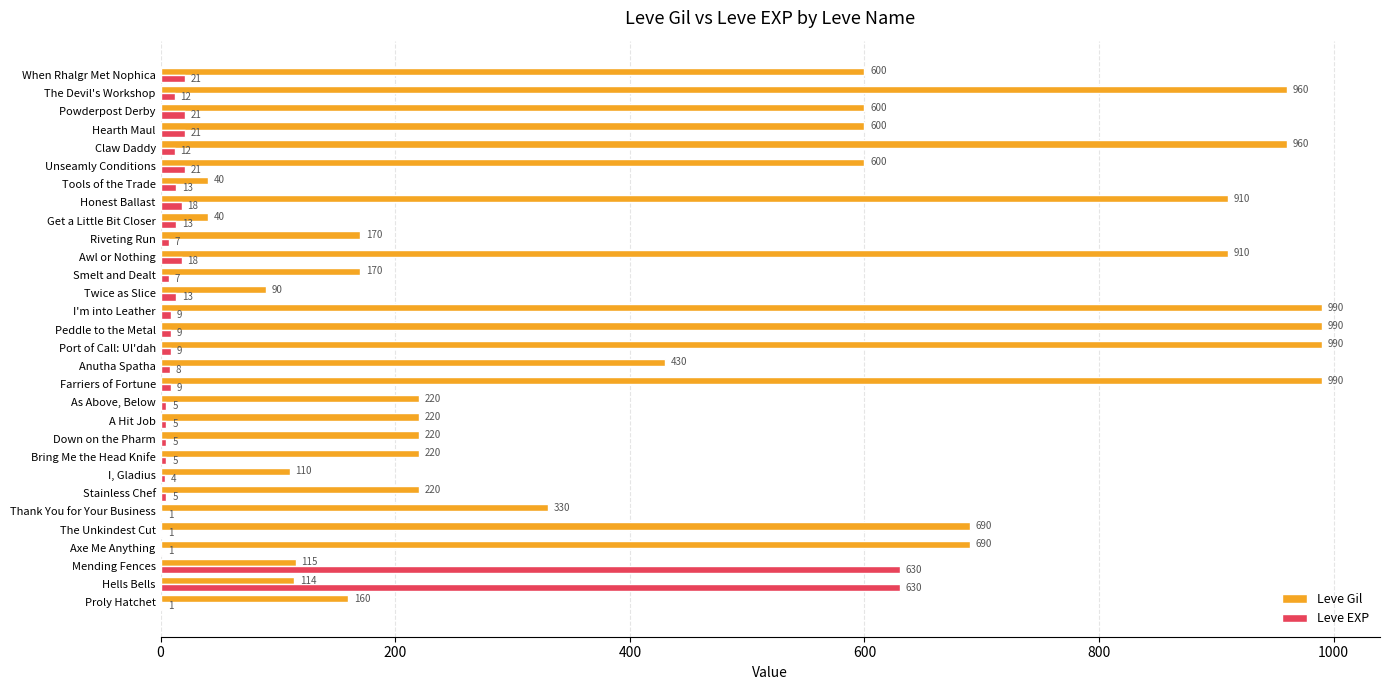

The Leve EXP series shows 1 at Thank You for Your Business. True or false?

True